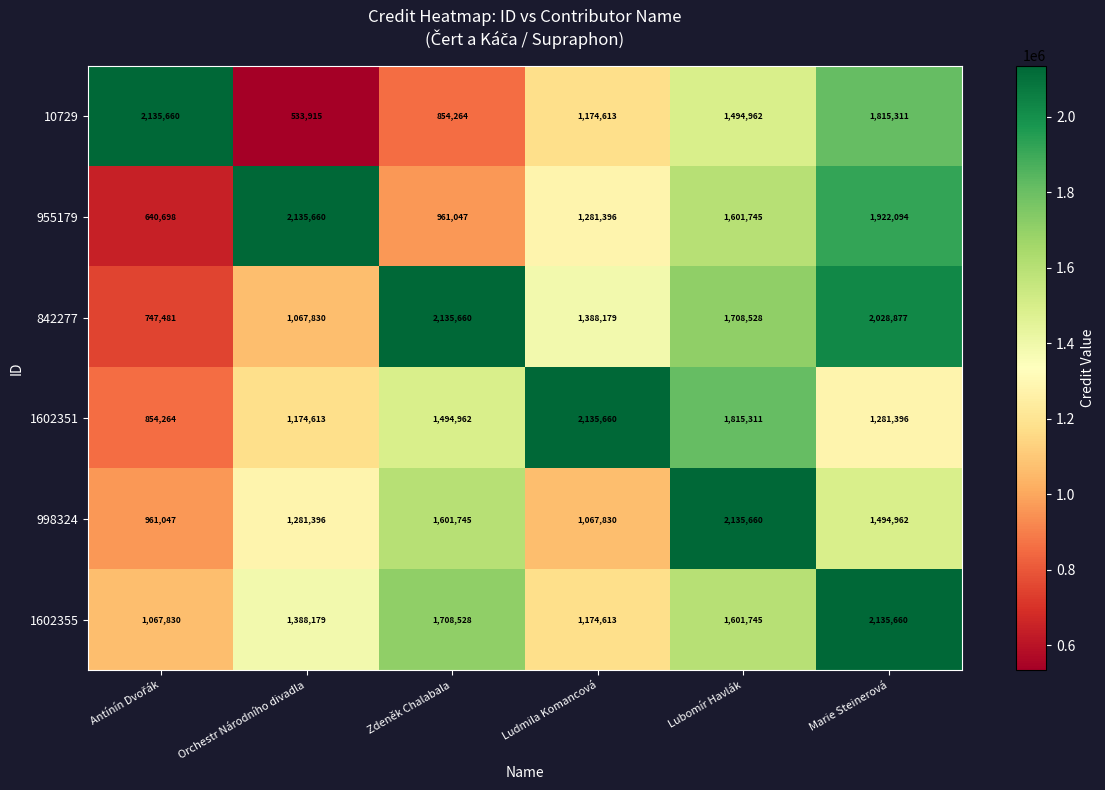

At which category is the sum across all series the highest?

Marie Steinerová